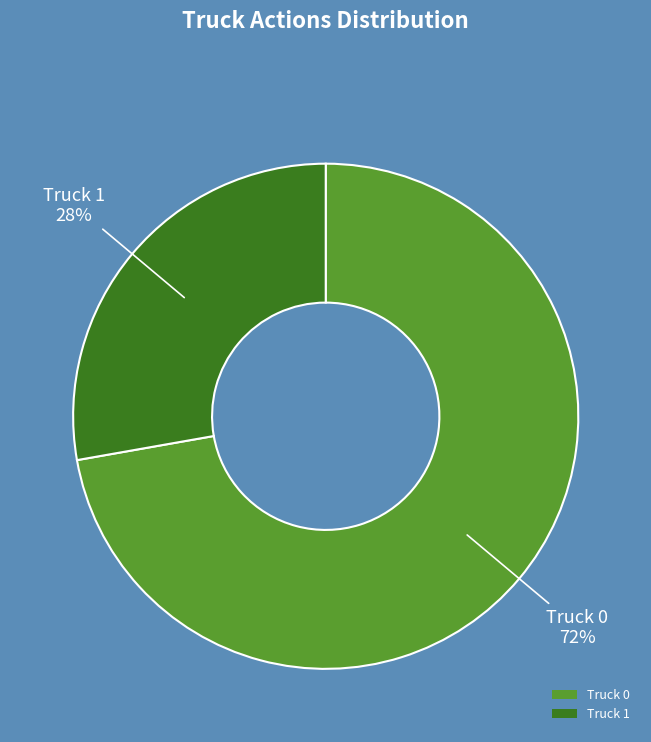

To the nearest percent, what is the combined percentage of Truck 0 and Truck 1?

100%